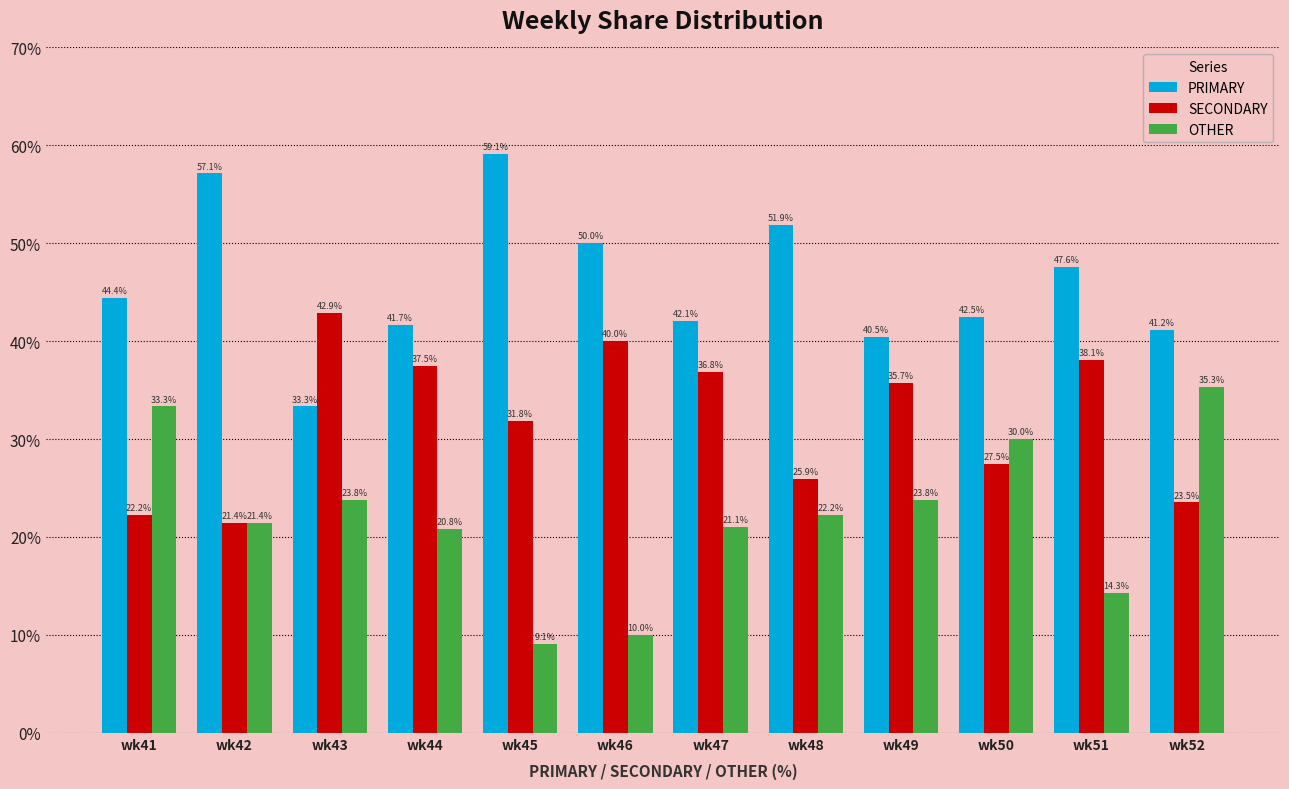

What is the lowest value of the OTHER series?

9.1